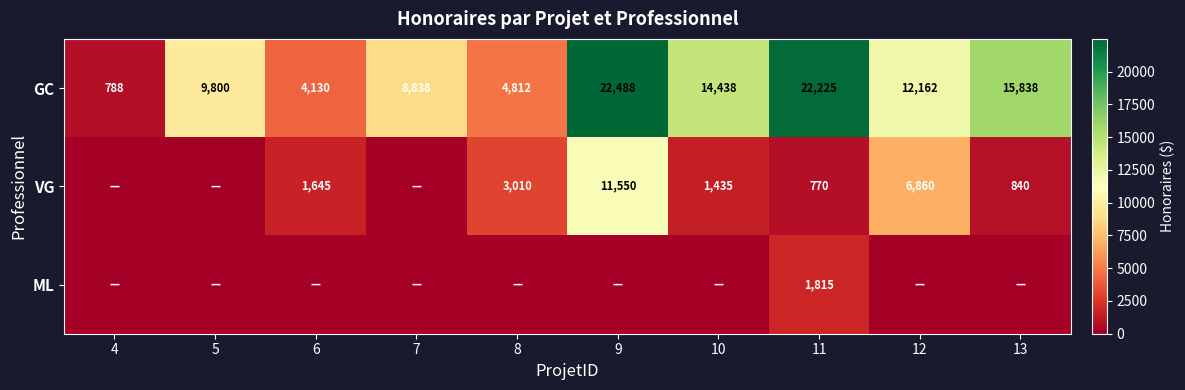

At which category is the sum across all series the highest?

9